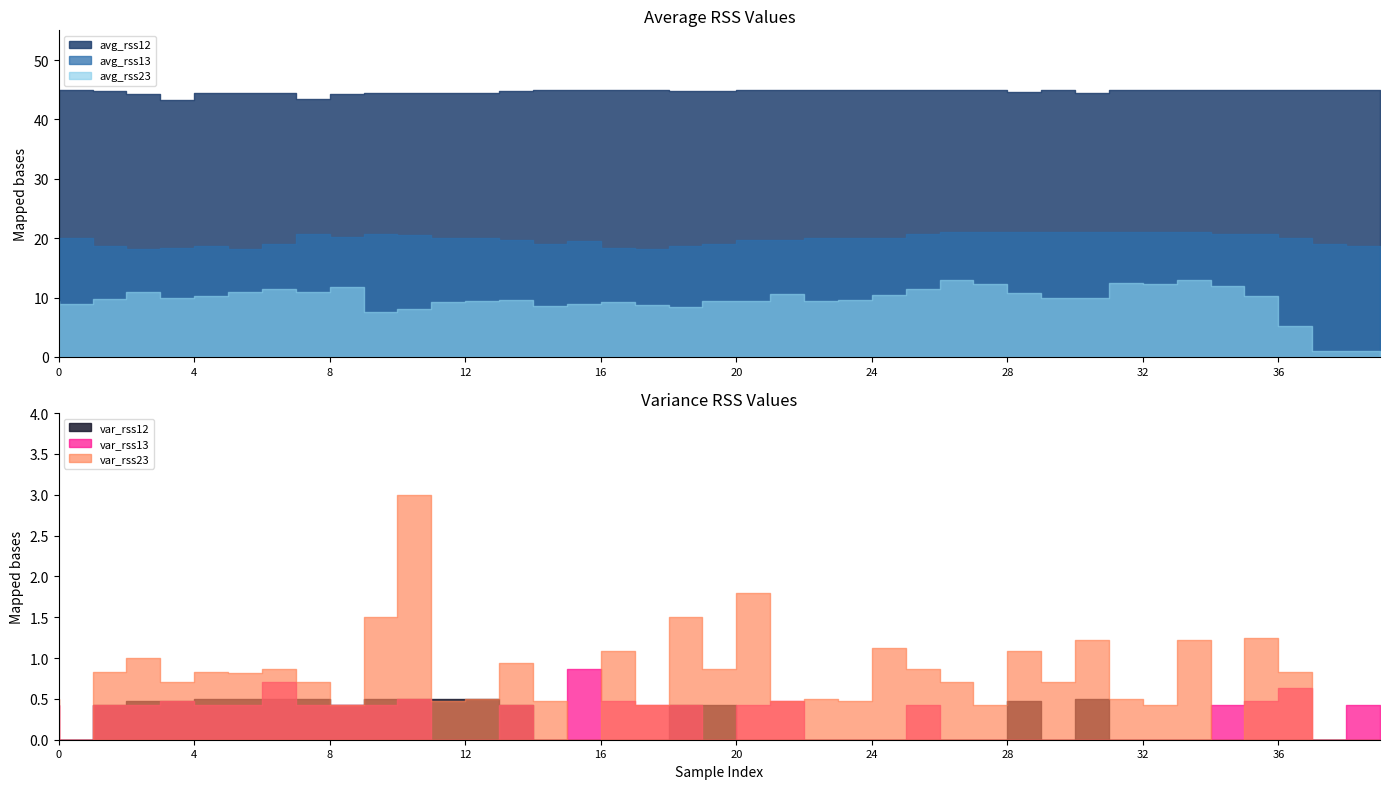

At which category does avg_rss23 reach its first local peak?

3